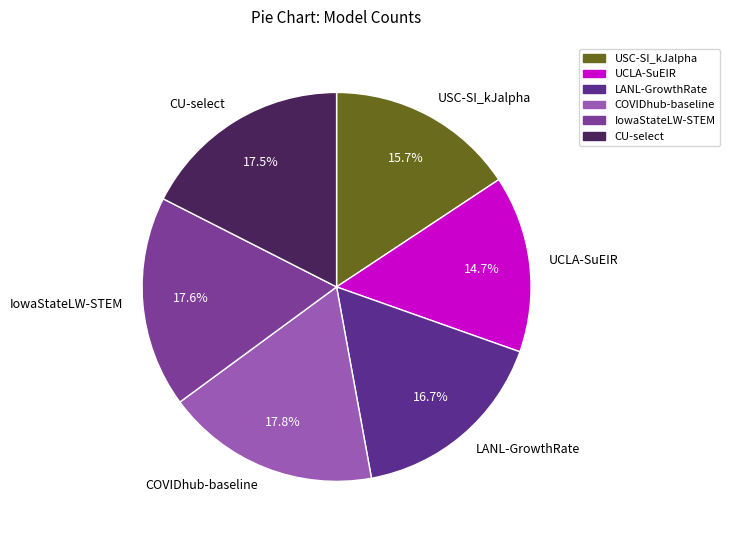

Is there a majority slice in this chart?

No